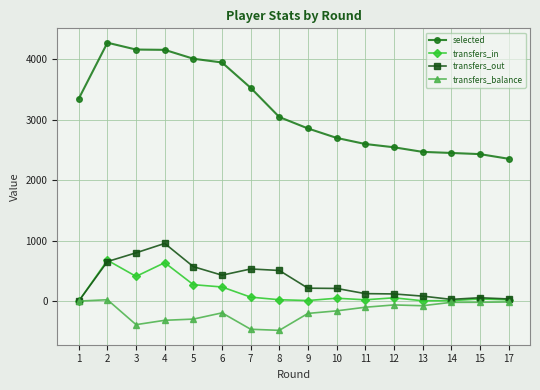

What is the difference between the second highest and minimum values in the transfers_balance series?

484